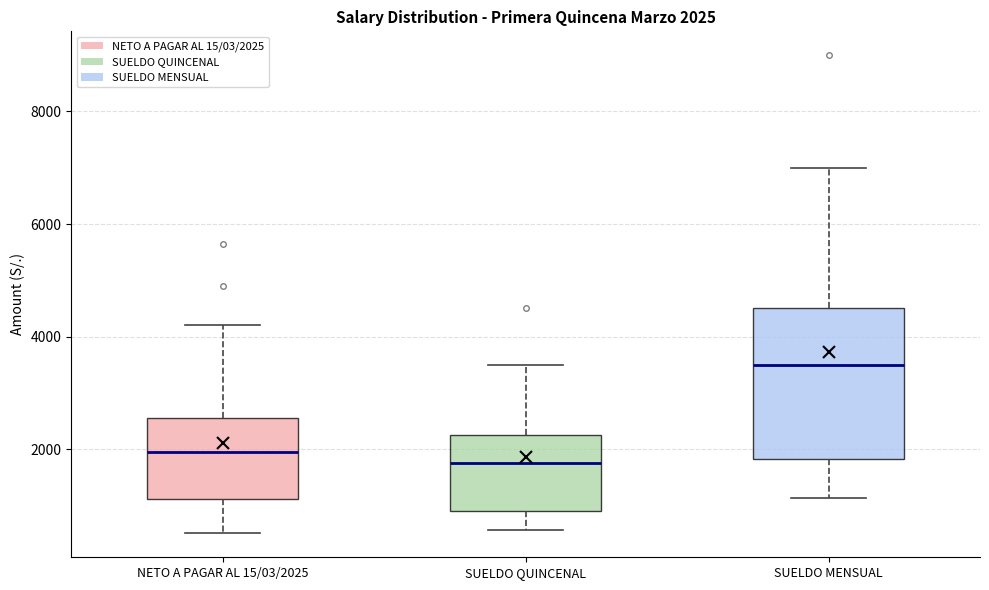

Which box is the tallest, from its lower edge to its upper edge?

SUELDO MENSUAL